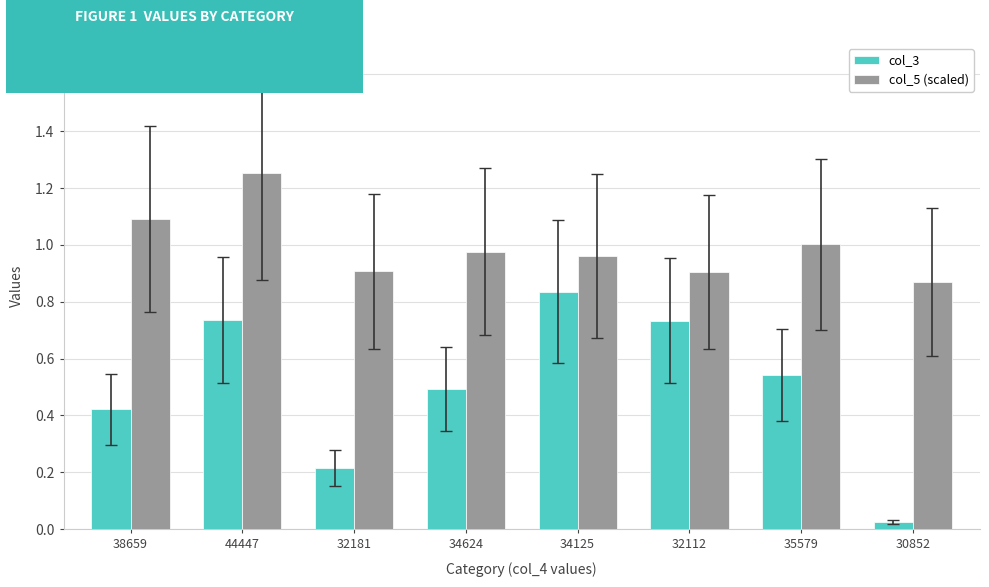

List the series in order of their peak value, lowest first.

col_3, col_5 (scaled)